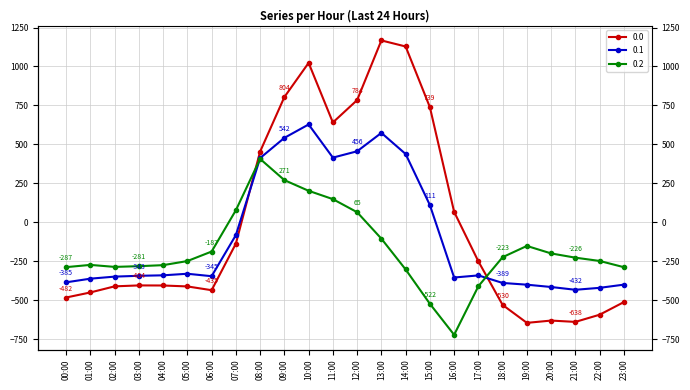

What are all the series names shown in the legend?

0.0, 0.1, 0.2